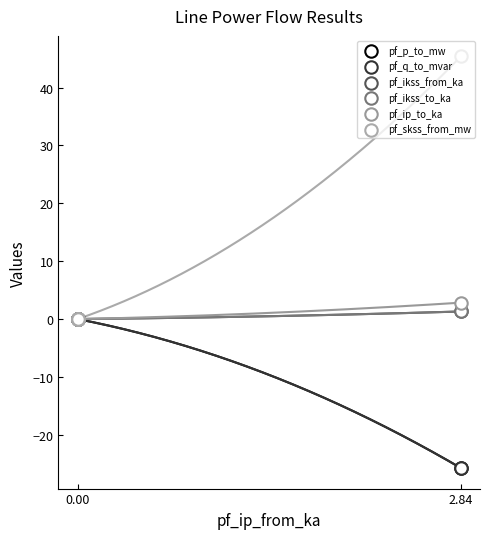

Which series reaches the maximum Y coordinate?

pf_skss_from_mw